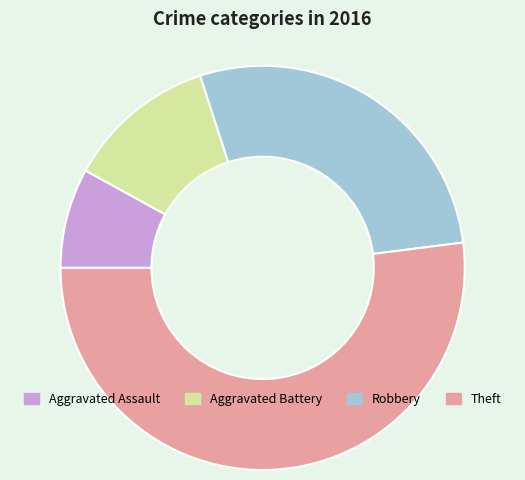

Rank the categories by value from lowest to highest.

Aggravated Assault, Aggravated Battery, Robbery, Theft